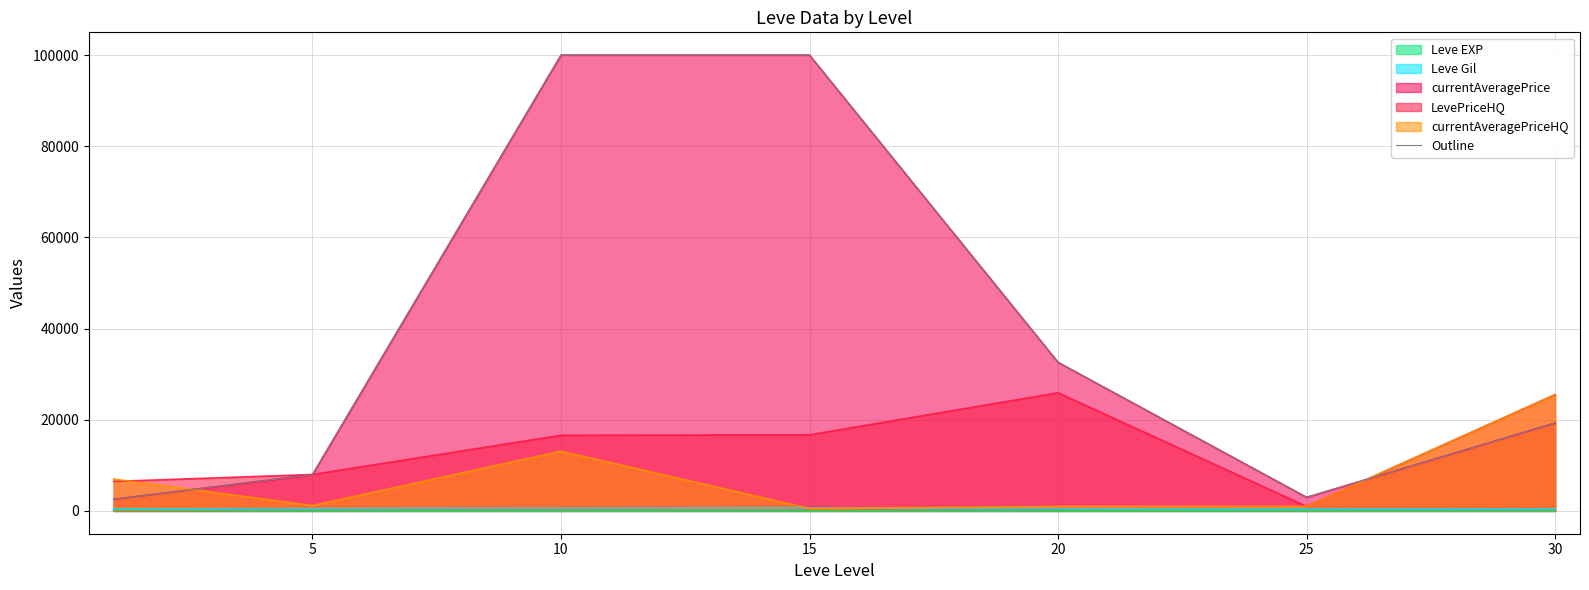

What is the change in value from 0 to 25?

+433.2